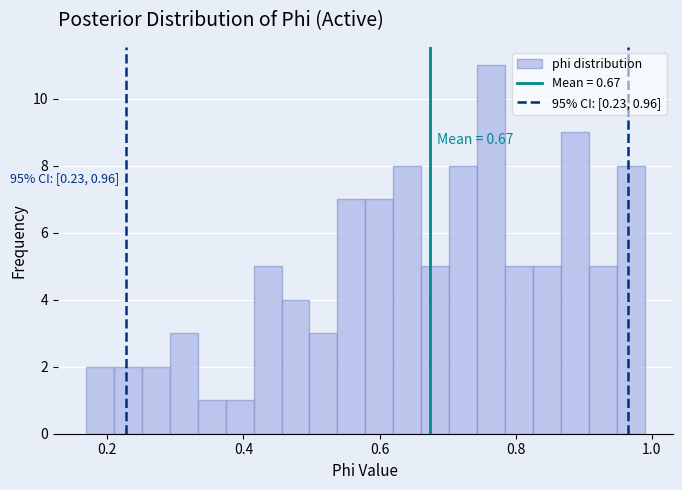

Around what value on the x-axis is the tallest bar? Give the approximate position of its centre, as read against the axis.

0.76